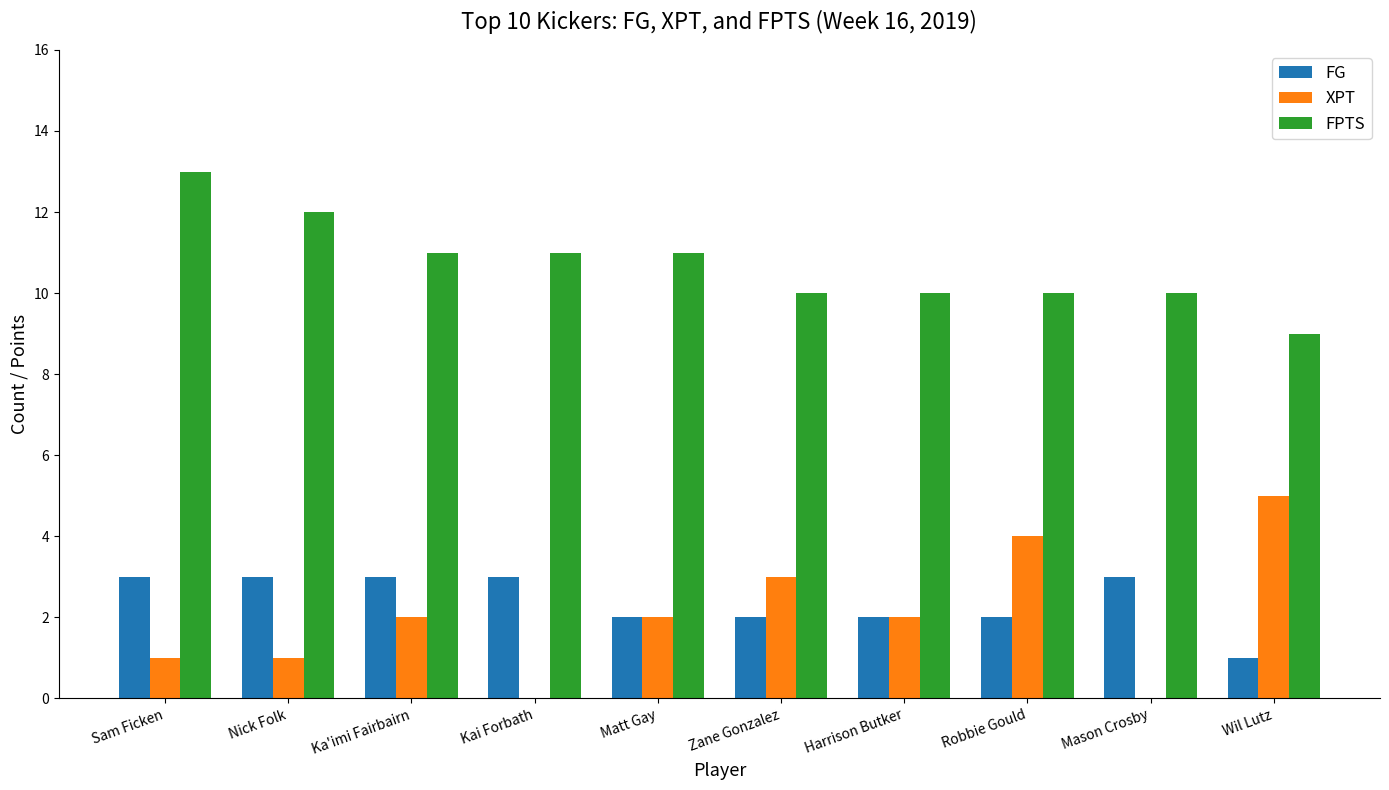

True or false: FPTS has a value of 2 at Robbie Gould.

False